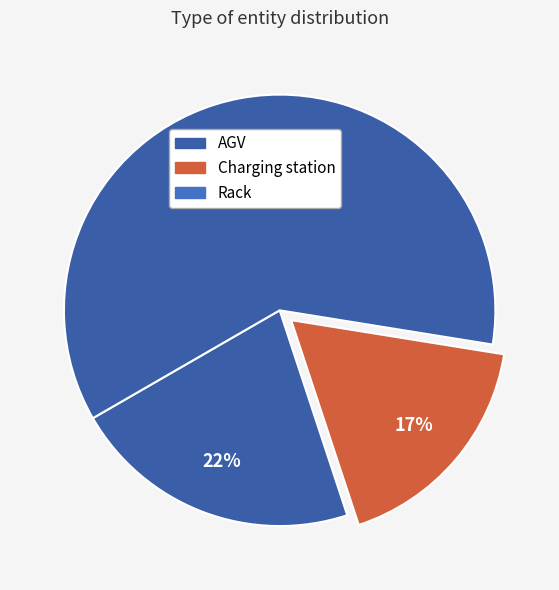

Count the number of slices in the pie.

3